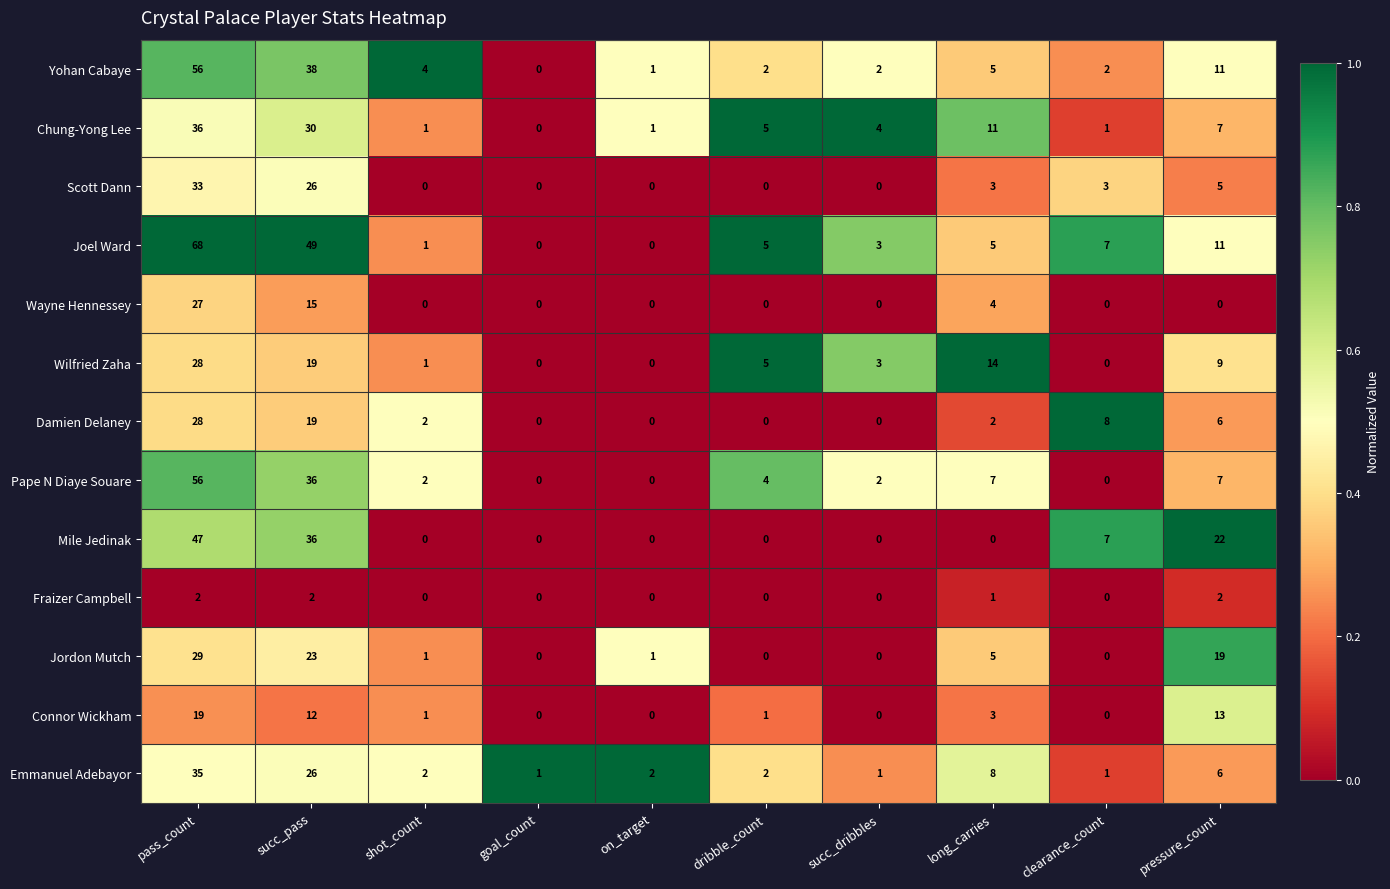

Which series has the largest total across all categories?

Joel Ward